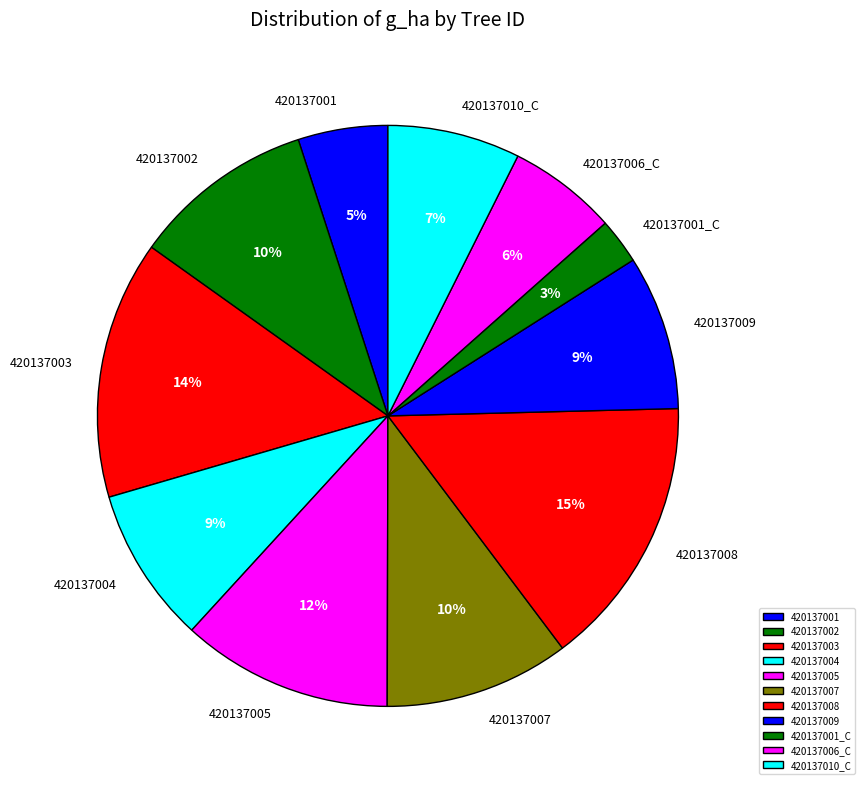

Between 420137007 and 420137004, which is larger?

420137007